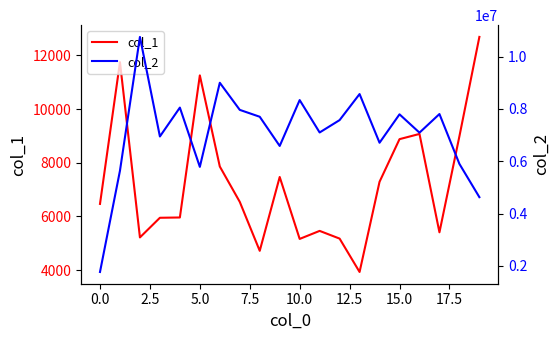

What are all the series names shown in the legend?

col_1, col_2